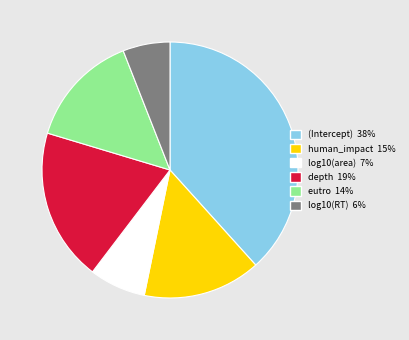

Rank the categories by value from lowest to highest.

log10(RT), log10(area), eutro, human_impact, depth, (Intercept)